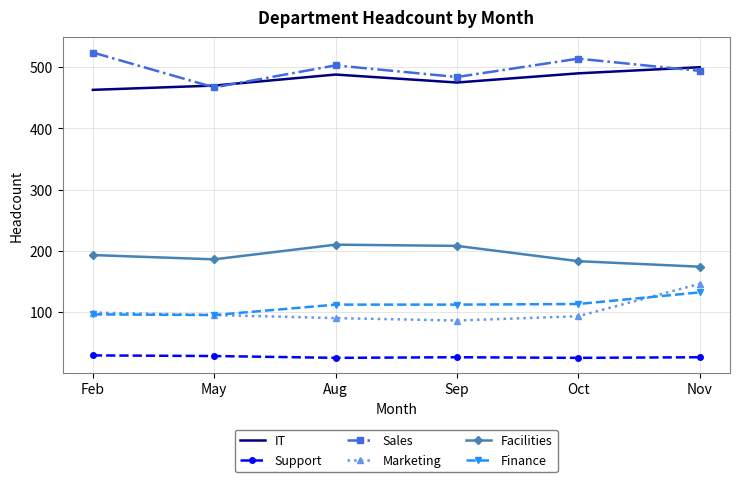

What position from the right is Nov?

1